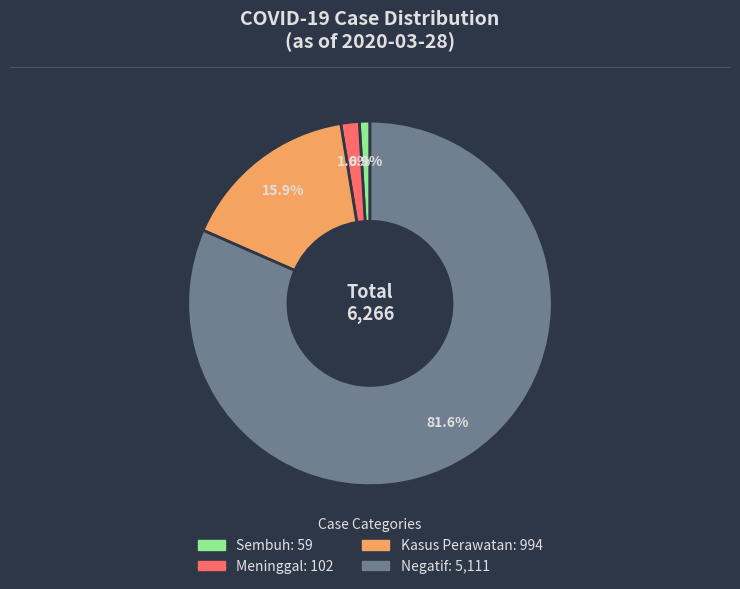

Is there any slice that represents more than half of the pie?

Yes